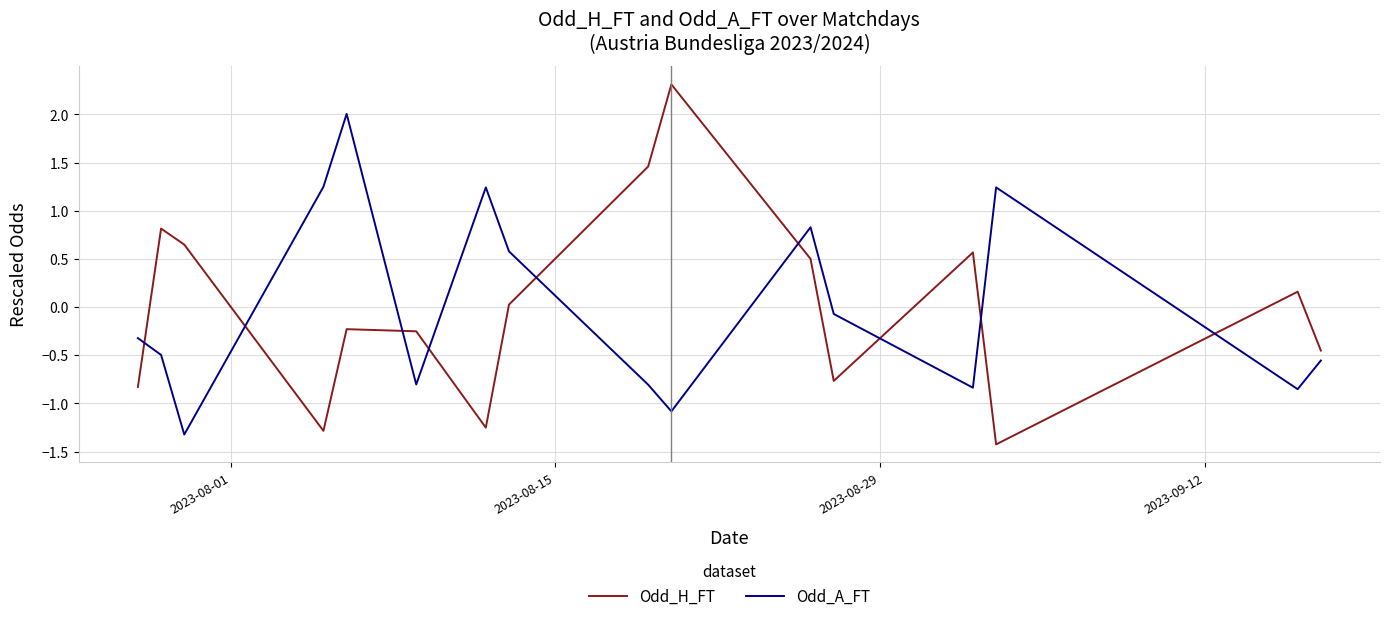

How many lines are shown in the chart?

2